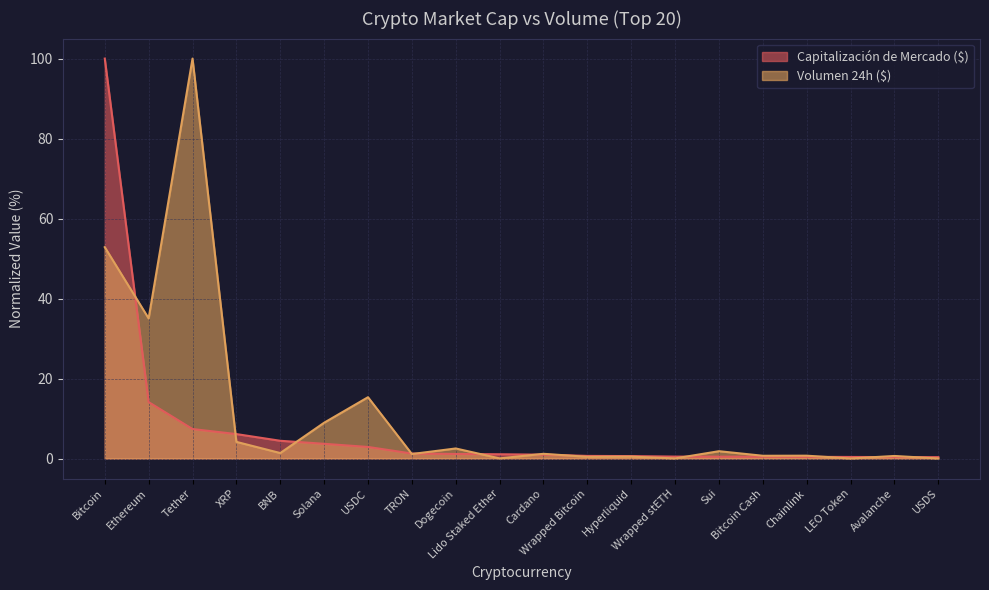

What position from the right is Lido Staked Ether?

11